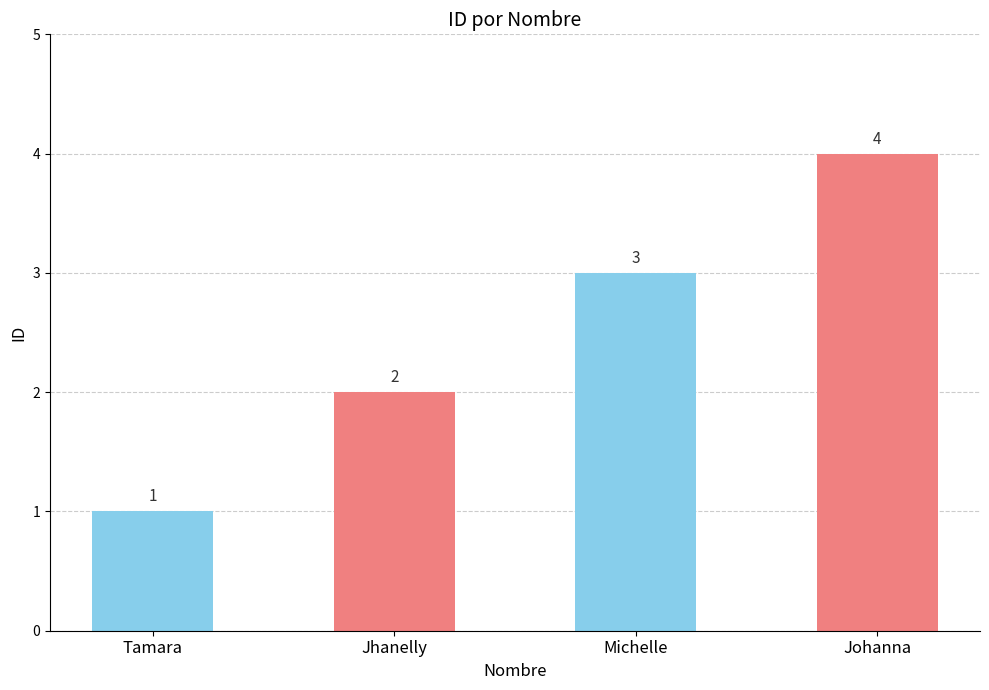

What is the value of the 3rd bar from the left?

3